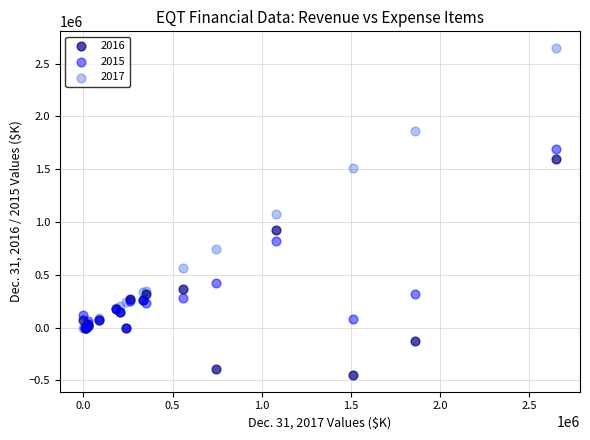

Which series has the widest spread of Y values?

2017